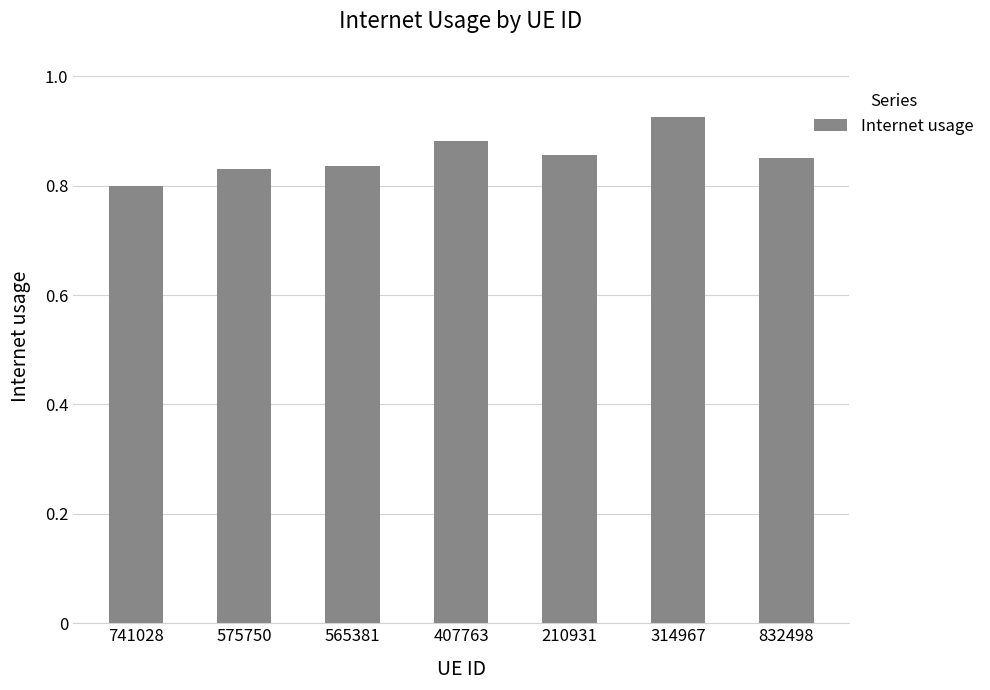

What is the label of the 4th bar from the right?

407763